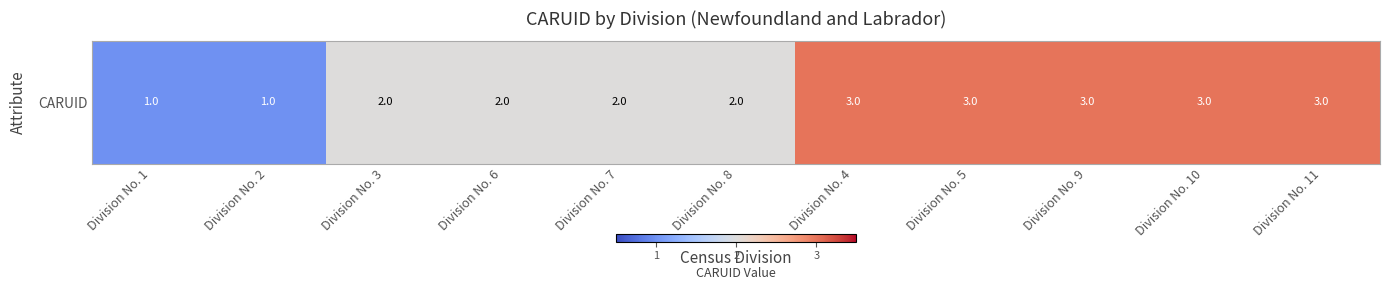

List the labels in order of value, smallest first.

Division No. 1, Division No. 2, Division No. 3, Division No. 6, Division No. 7, Division No. 8, Division No. 4, Division No. 5, Division No. 9, Division No. 10, Division No. 11